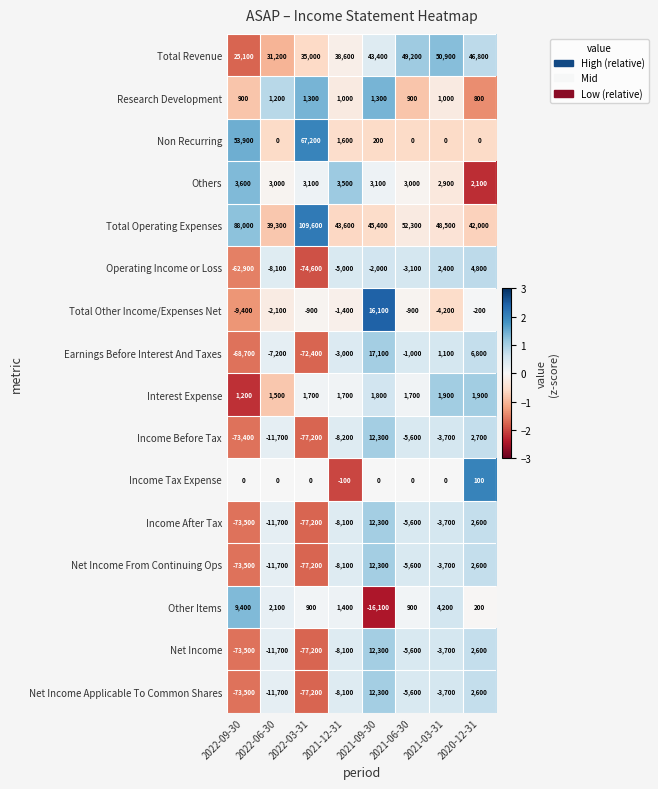

How many positive values does the Earnings Before Interest And Taxes series have?

3